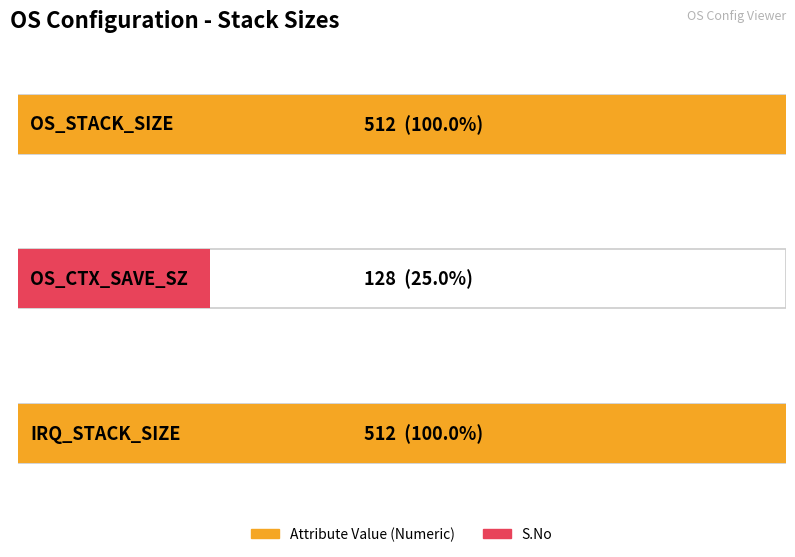

Rank the series at OS_STACK_SIZE from lowest to highest value.

S.No, Attribute Value (Numeric)